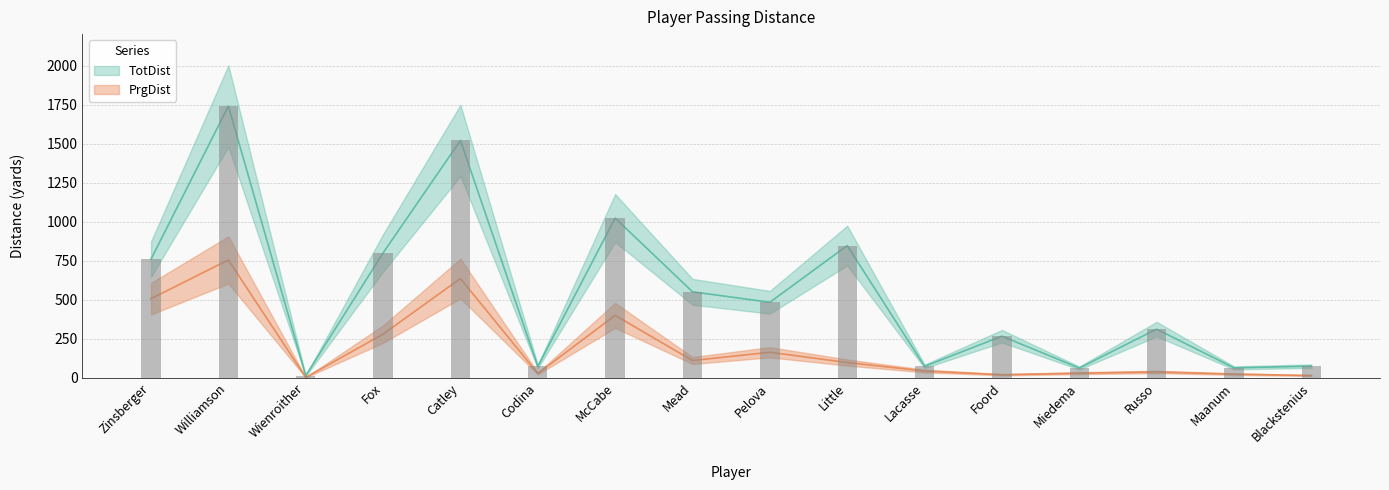

The value of PrgDist at Foord is 28. True or false?

False